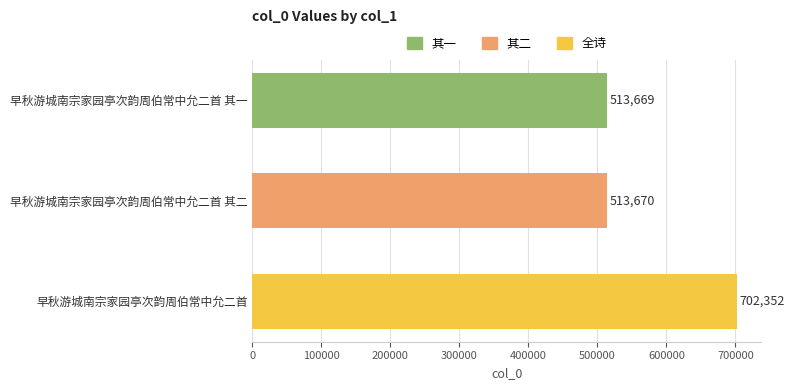

Reading top to bottom, transcribe all the data shown in this chart.

513669	513670	702352